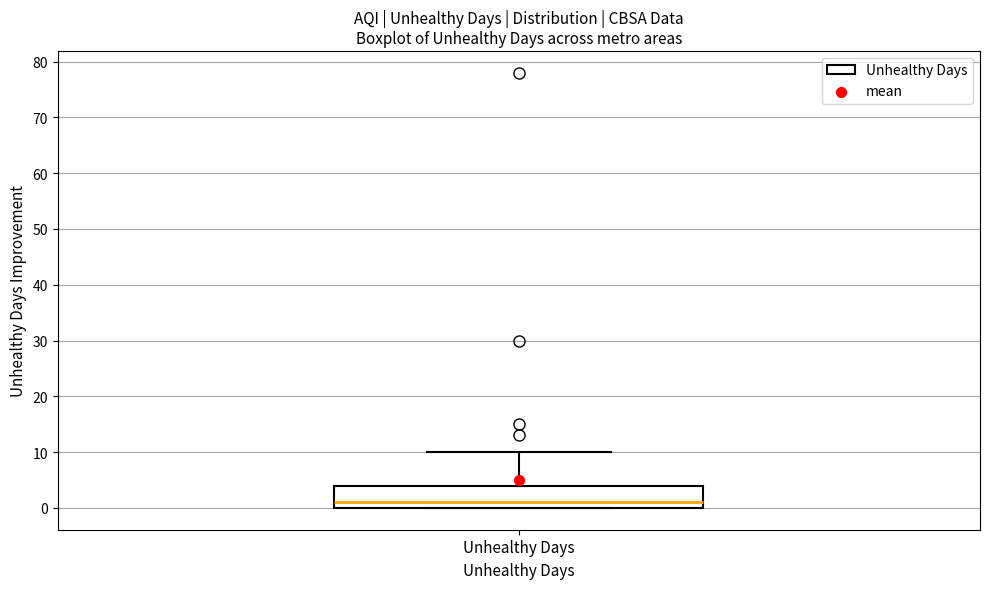

Read this box plot against the y-axis: the position of the median line, the range covered by the box, and the ends of both whiskers. The values are not printed on the chart, so give them approximately, as read against the axis.

median 1, box 0 to 4, whiskers 0 to 10